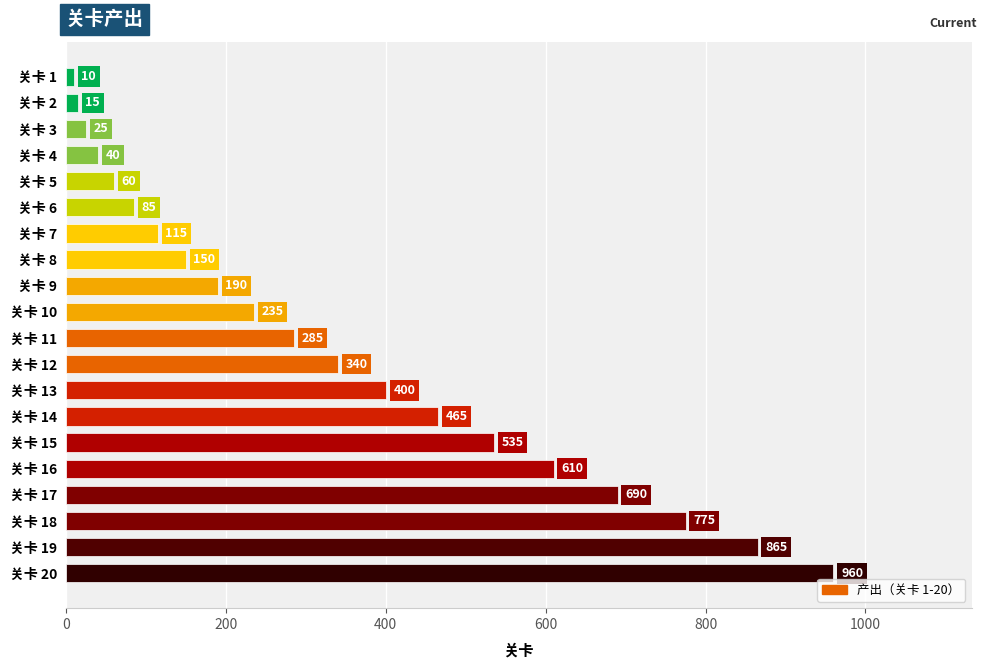

List the labels in order of value, smallest first.

关卡 1, 关卡 2, 关卡 3, 关卡 4, 关卡 5, 关卡 6, 关卡 7, 关卡 8, 关卡 9, 关卡 10, 关卡 11, 关卡 12, 关卡 13, 关卡 14, 关卡 15, 关卡 16, 关卡 17, 关卡 18, 关卡 19, 关卡 20